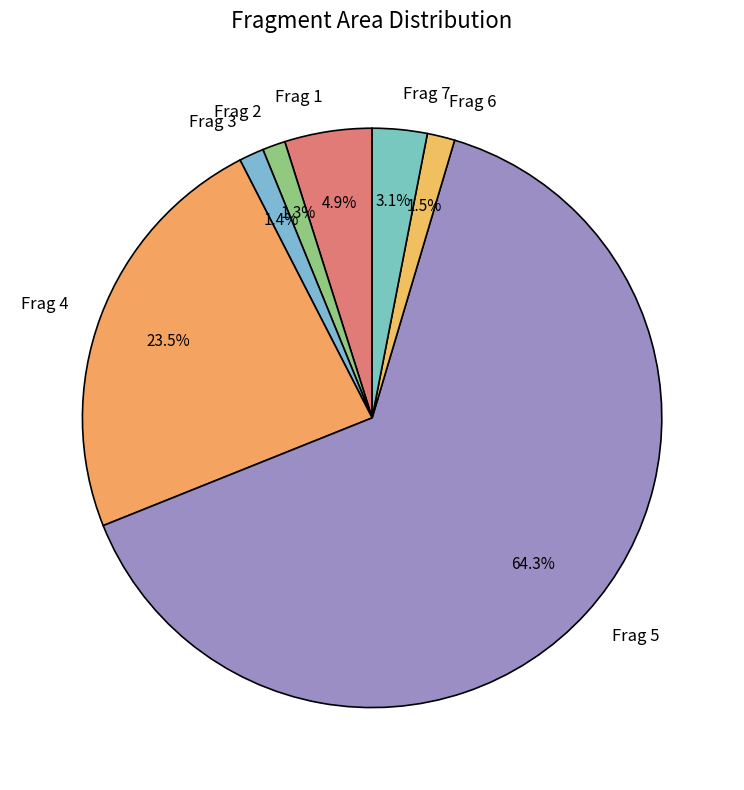

To the nearest percent, what is the difference between the largest and smallest slice percentages?

63%